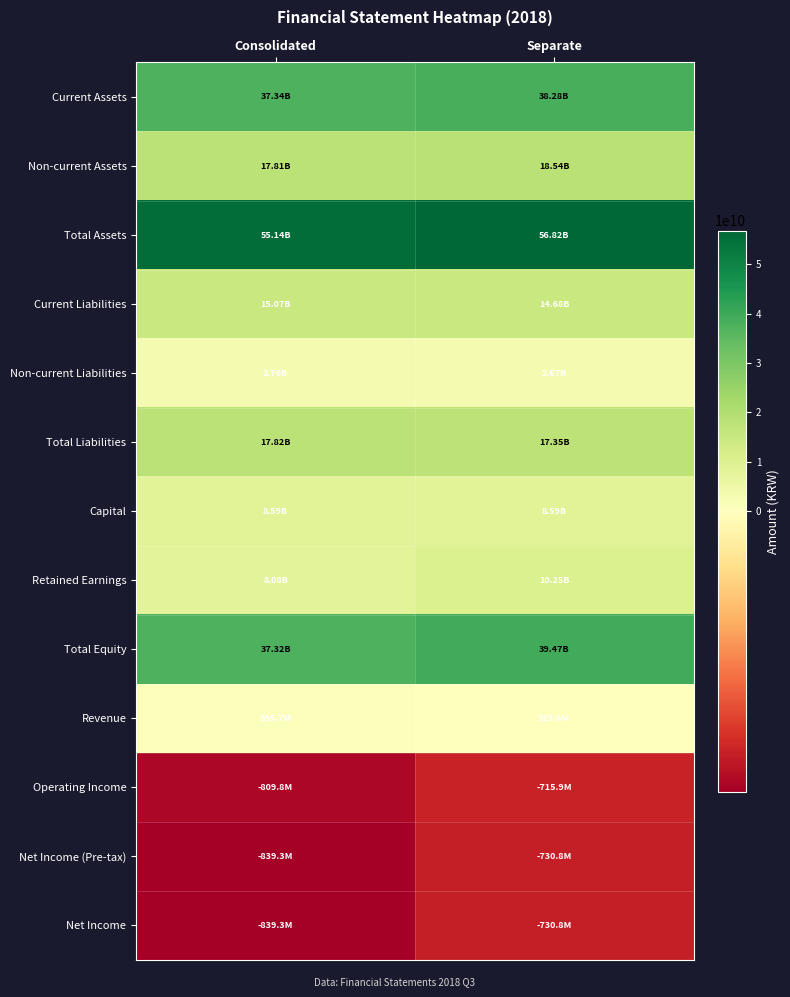

What is the spread (max minus min) of values at Separate?

57552491433